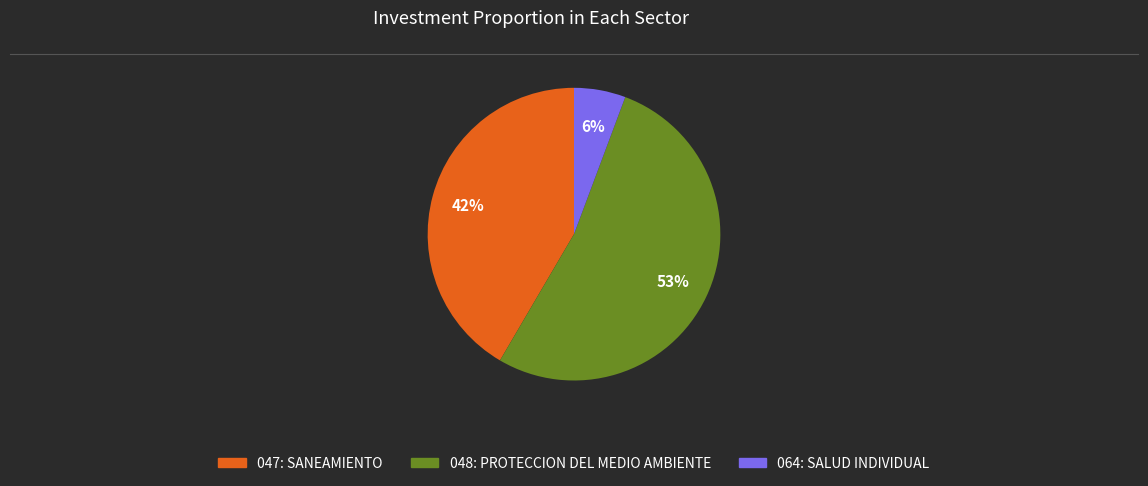

Which category has the biggest portion of the pie?

048: PROTECCION DEL MEDIO AMBIENTE